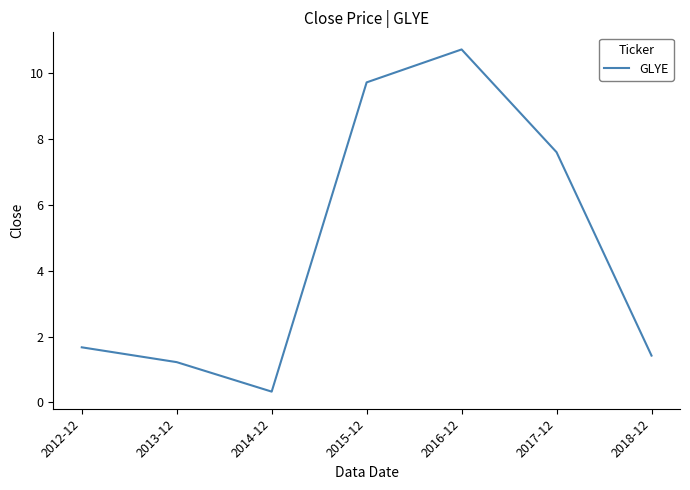

Reading right to left, what are all the values shown in this chart?

2018-12=1.4	2017-12=7.6	2016-12=10.7	2015-12=9.7	2014-12=0.3	2013-12=1.2	2012-12=1.7